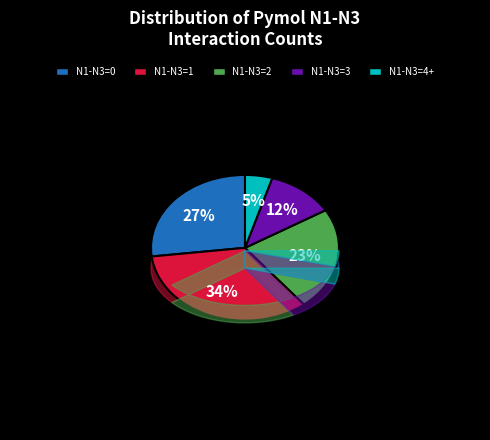

Does any single category account for the majority?

No